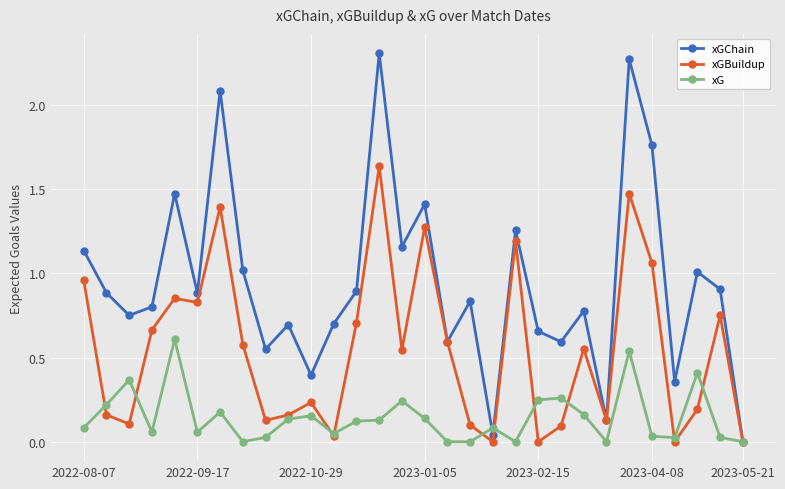

True or false: xGChain has more than 2 points higher than both neighbors.

True